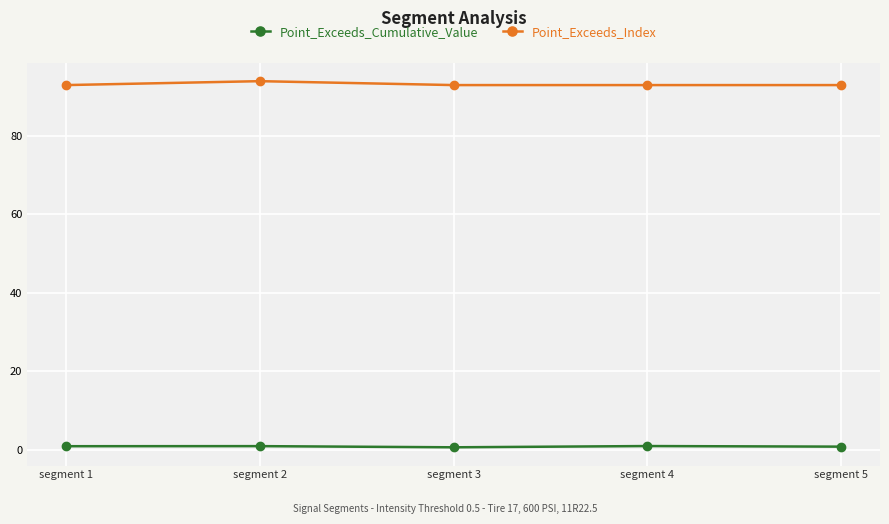

What is the highest value of the Point_Exceeds_Index series?

94.0